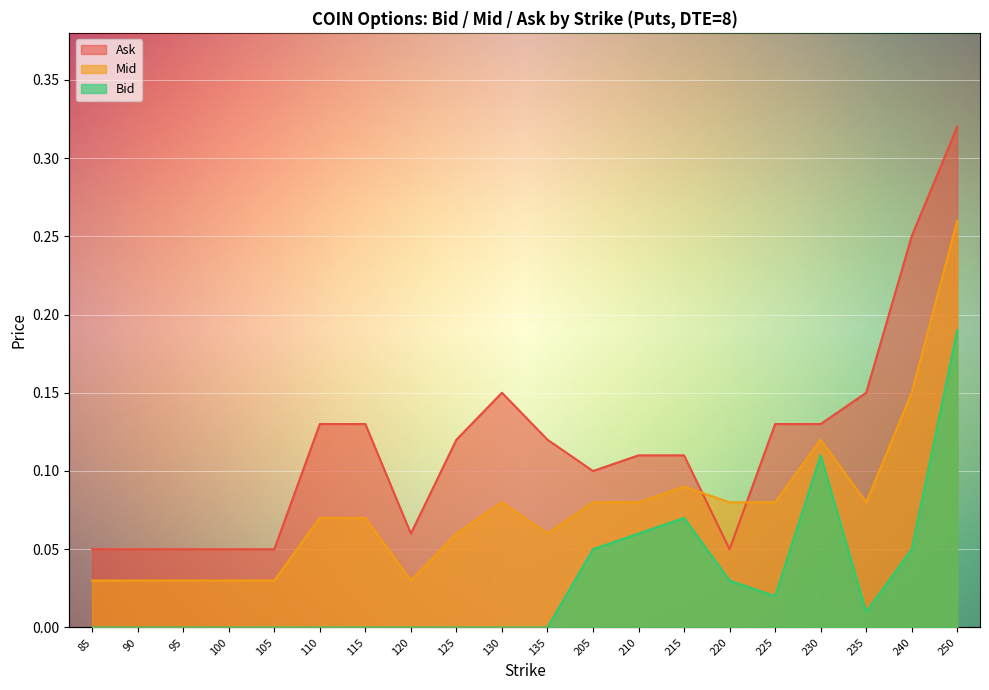

How many series are shown in this chart?

3